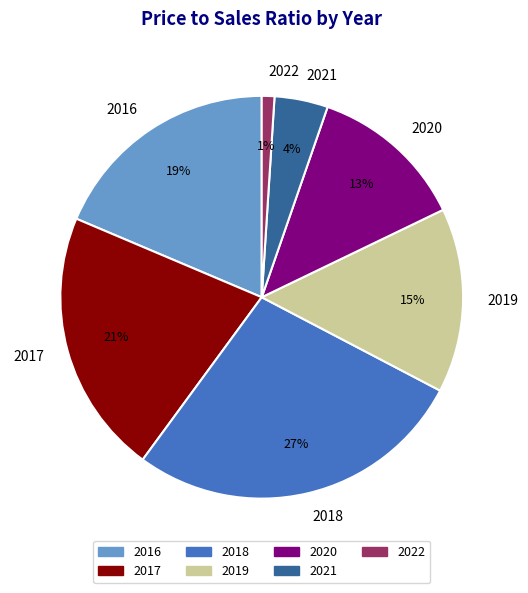

The 2017 slice represents 16% of the pie. True or false?

False